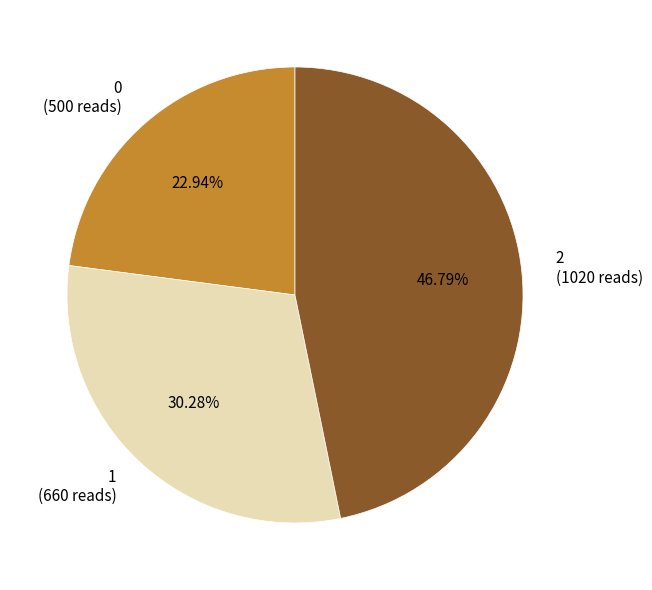

Between 2 and 1, which is larger?

2